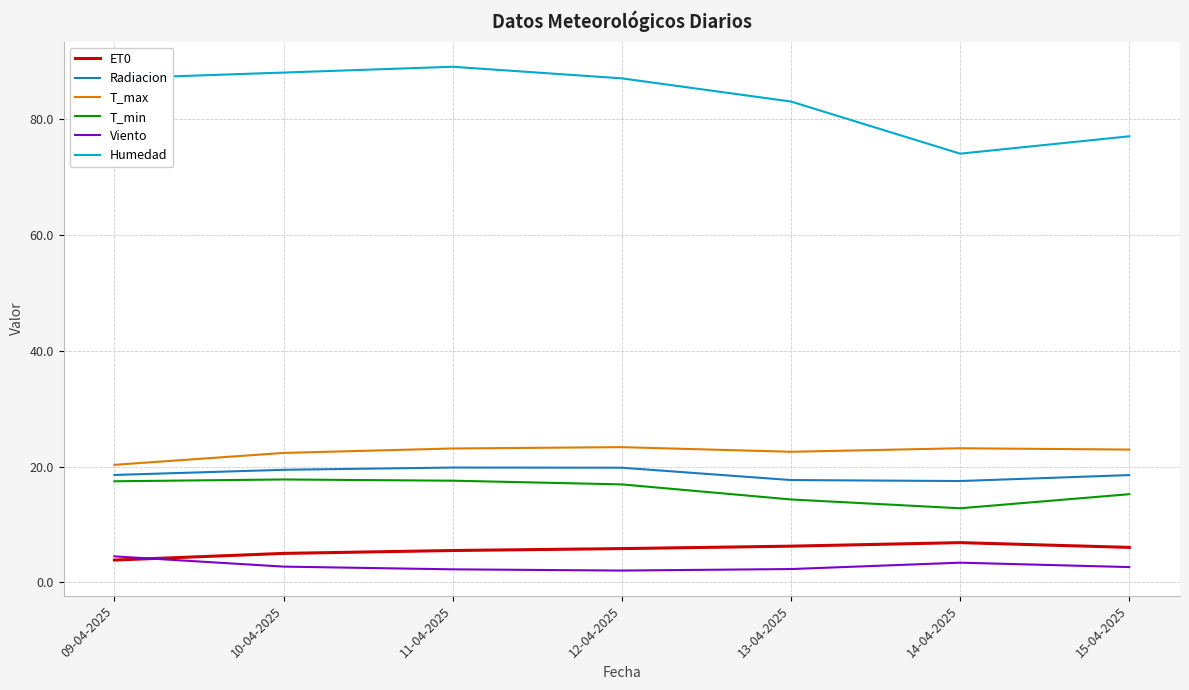

What is the total value across all series at 12-04-2025?

155.0